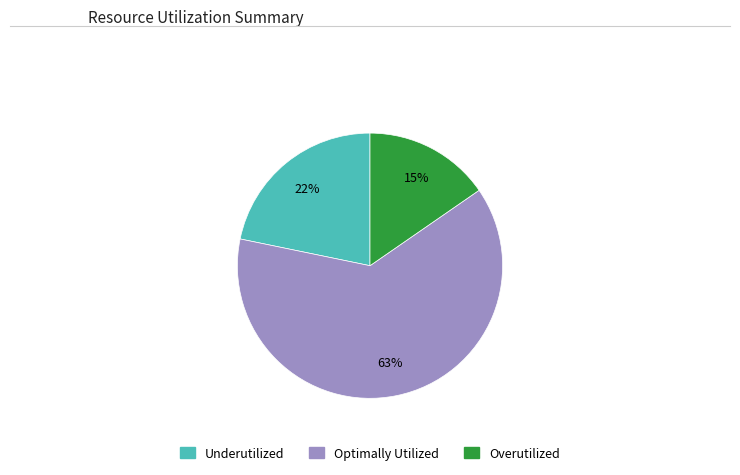

Which slice is the smallest?

Overutilized